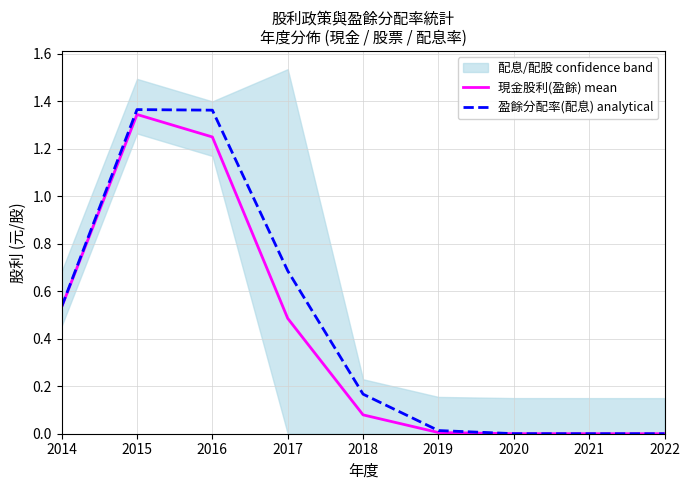

Reading left to right, transcribe all the data shown in this chart.

現金股利(盈餘) mean: 0.5	1.3	1.3	0.5	0.1	0.0	0.0	0.0	0.0
盈餘分配率(配息) analytical: 0.5	1.4	1.4	0.7	0.2	0.0	0.0	0.0	0.0